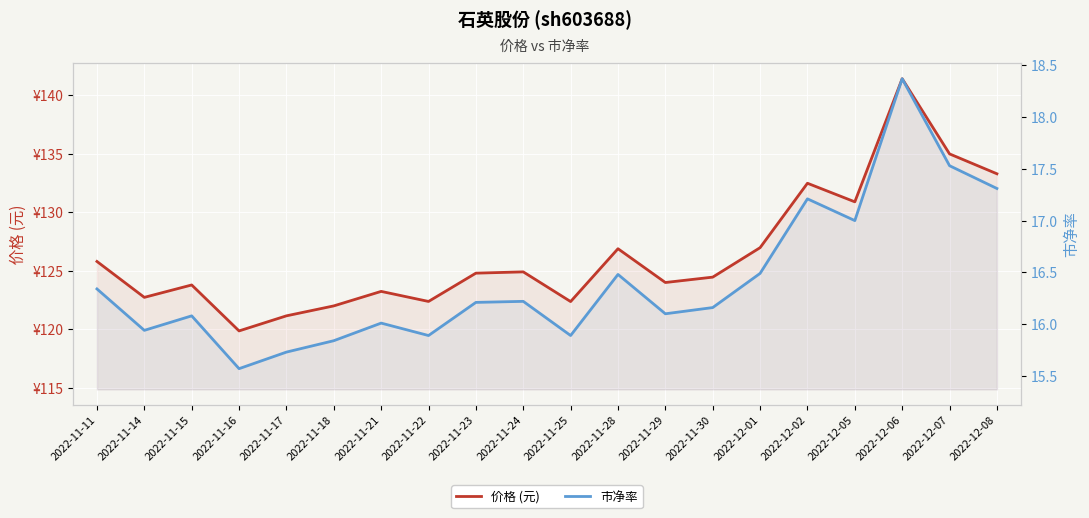

The value of 价格 (元) at 2022-11-28 is 126.9. True or false?

True